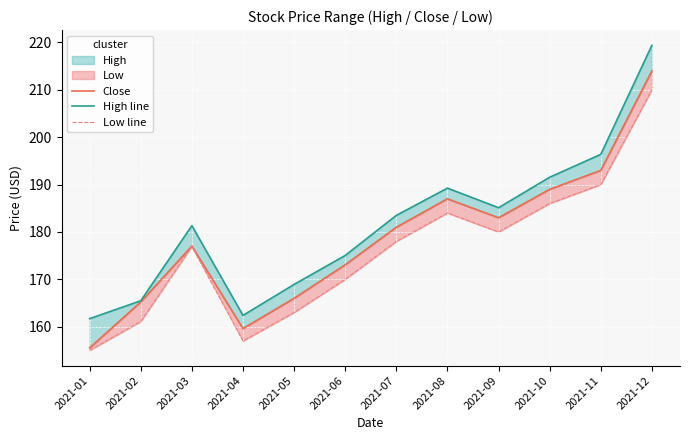

At which category does High line reach its first local peak?

2021-03